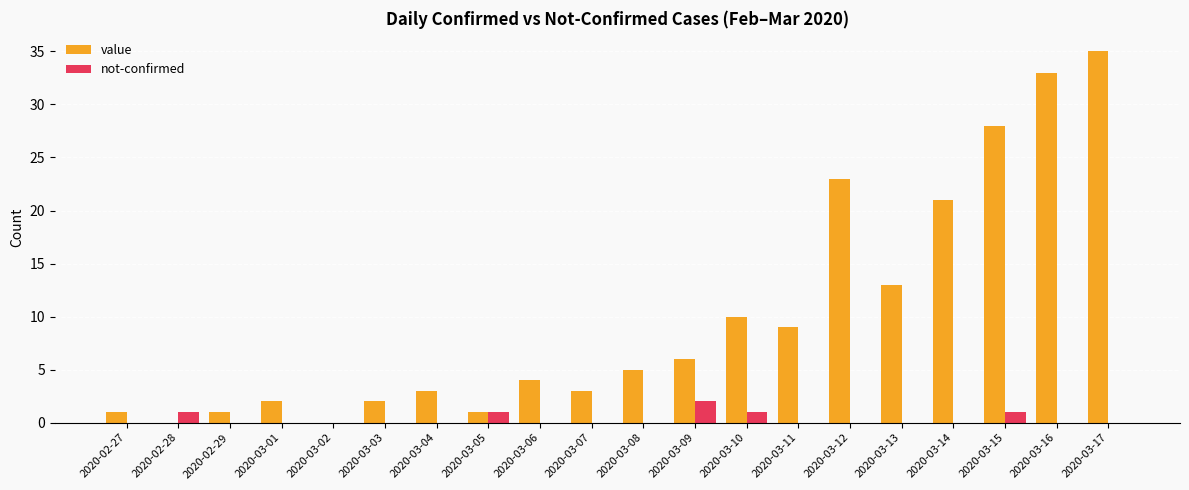

The value of value at 2020-03-12 is 39. True or false?

False